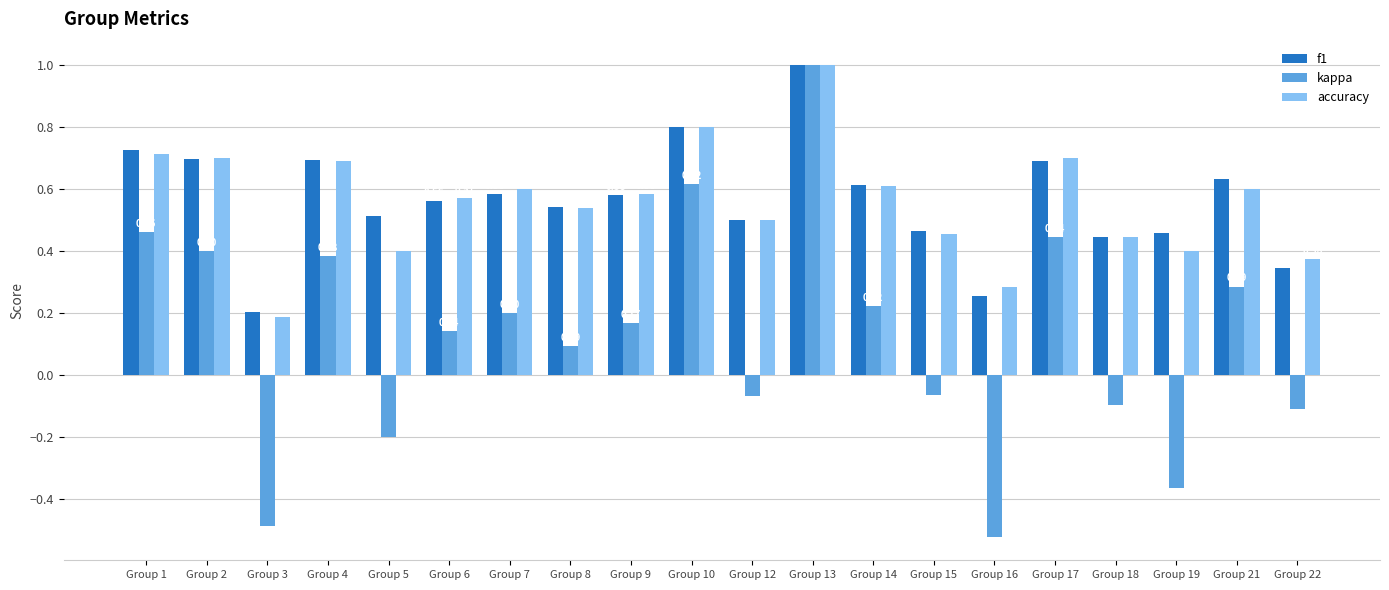

At how many categories does at least one series exceed 0?

20